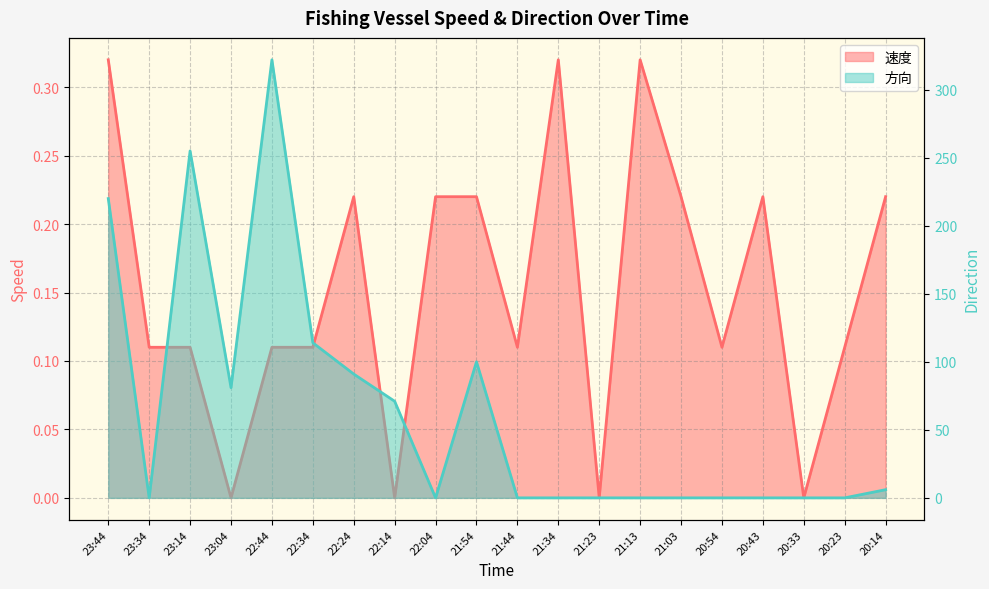

What is the label of the 9th point from the right?

21:34